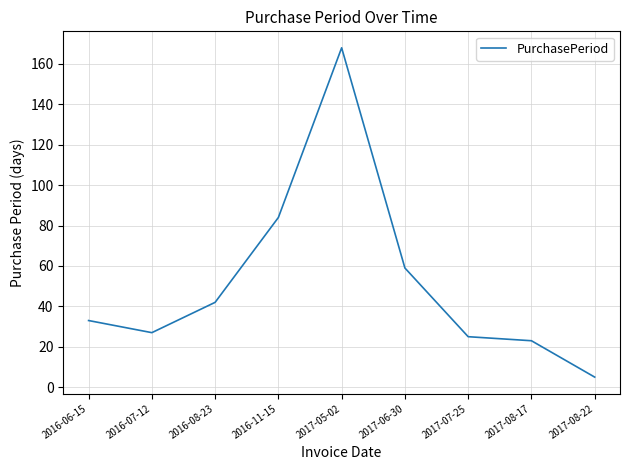

What is the sum of all values?

466